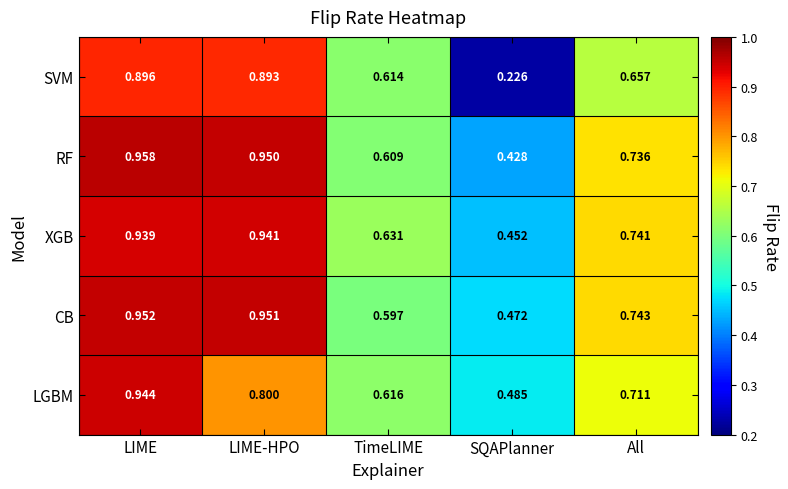

Which series has the widest spread of values?

SVM